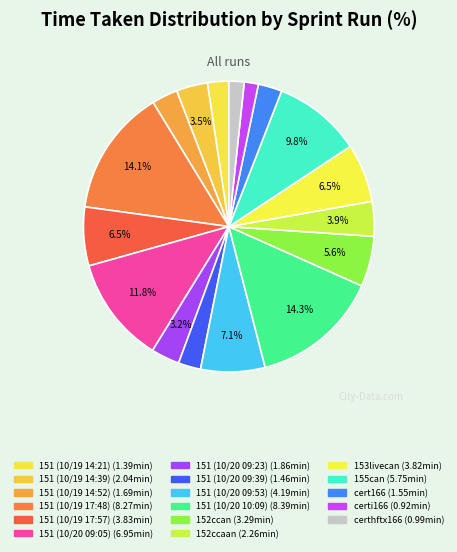

Is 151 (10/19 14:21) the majority of the pie?

No